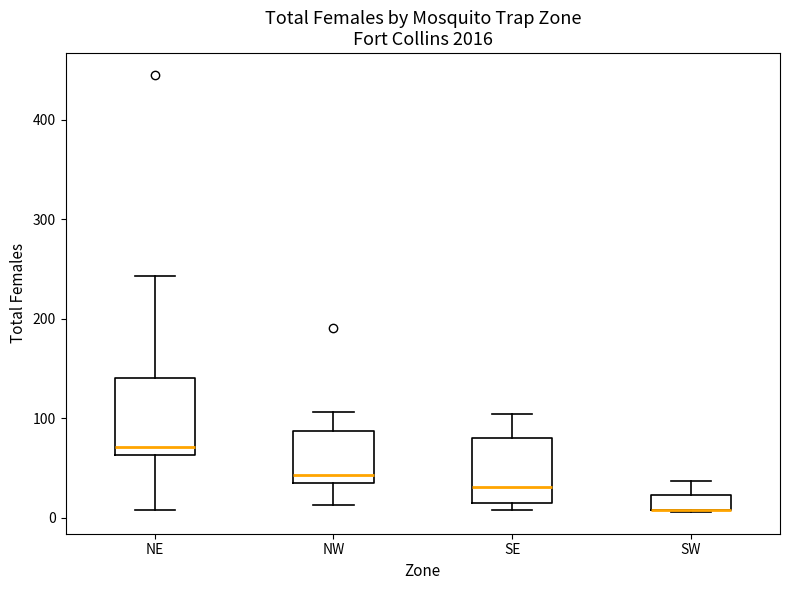

Where does the upper whisker of the box for NW end on the y-axis? The values are not printed on the chart, so give them approximately, as read against the axis.

110